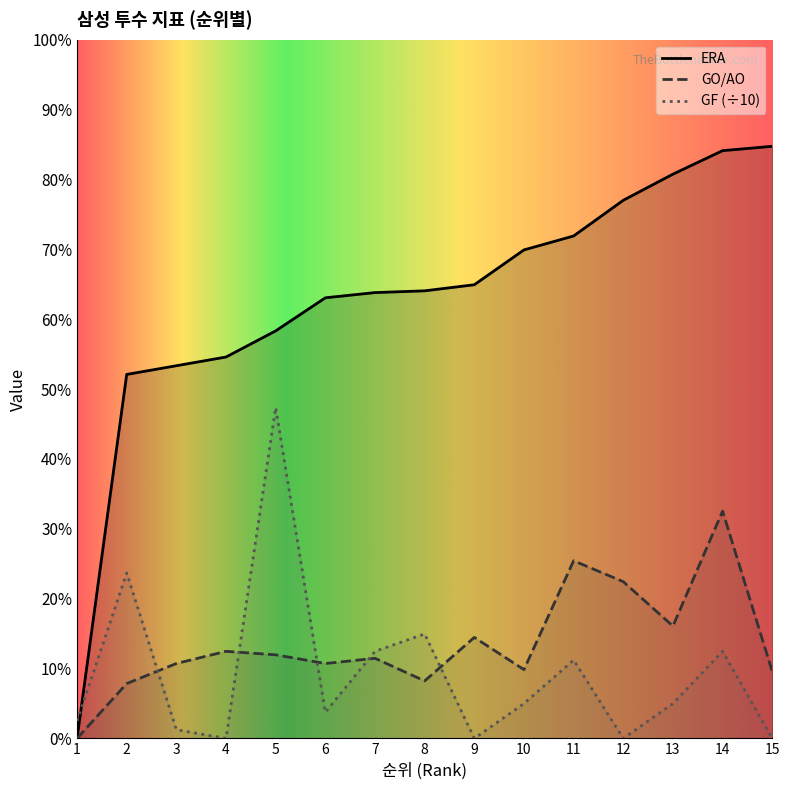

After their last crossing, which series has the higher values: GF or GO/AO?

GO/AO